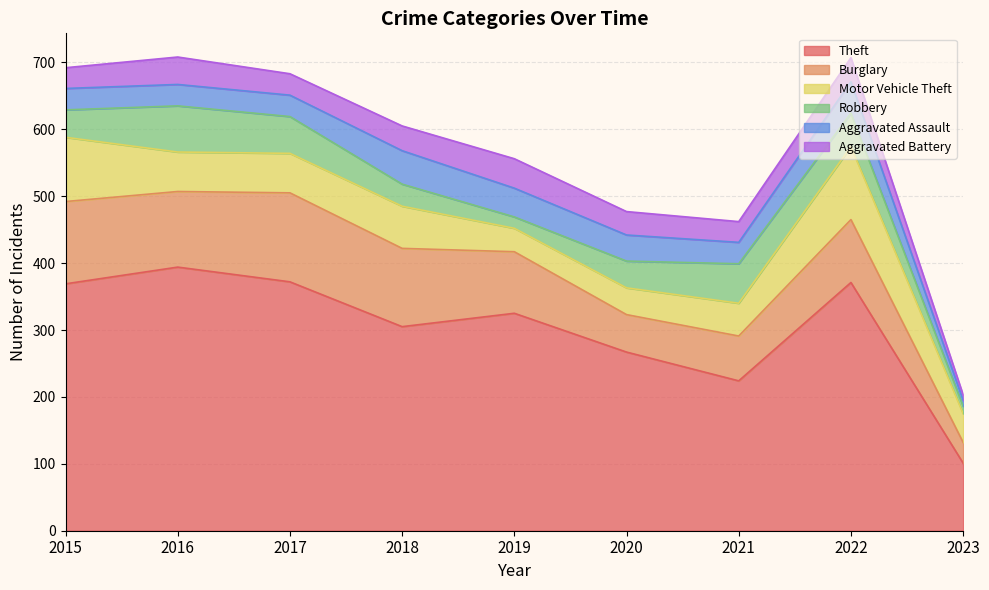

At which label does Theft reach its minimum?

2023